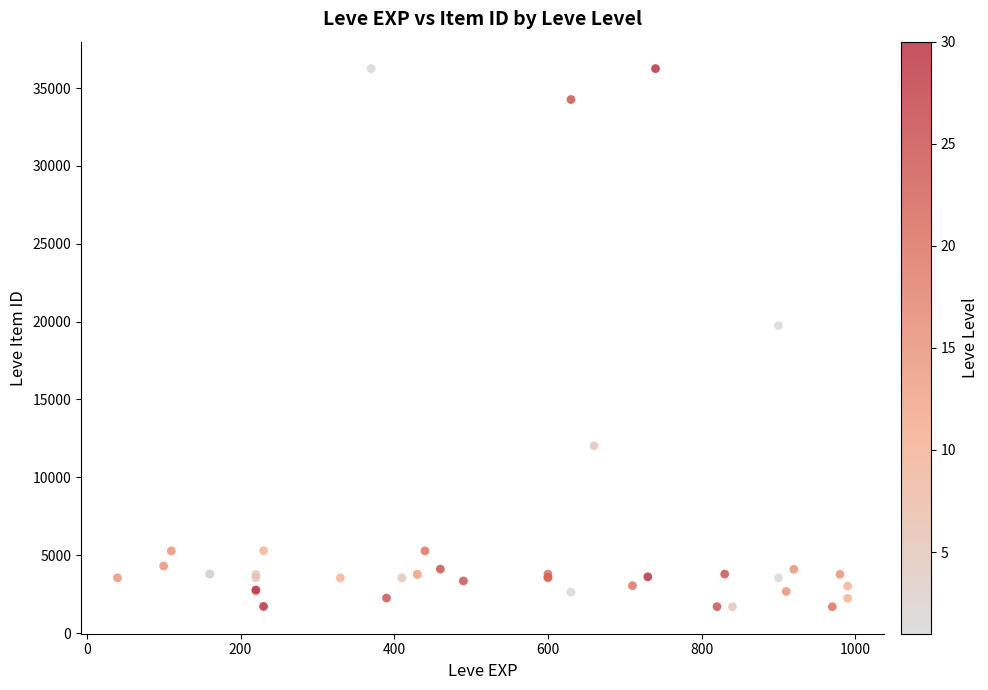

What Y value in the scatter plot is closest to 18967?

19744